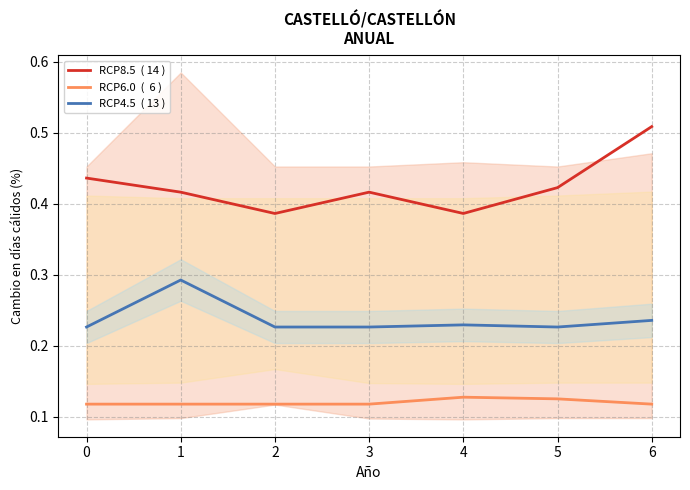

What are all the series names shown in the legend?

RCP8.5  ( 14 ), RCP6.0  (  6 ), RCP4.5  ( 13 )